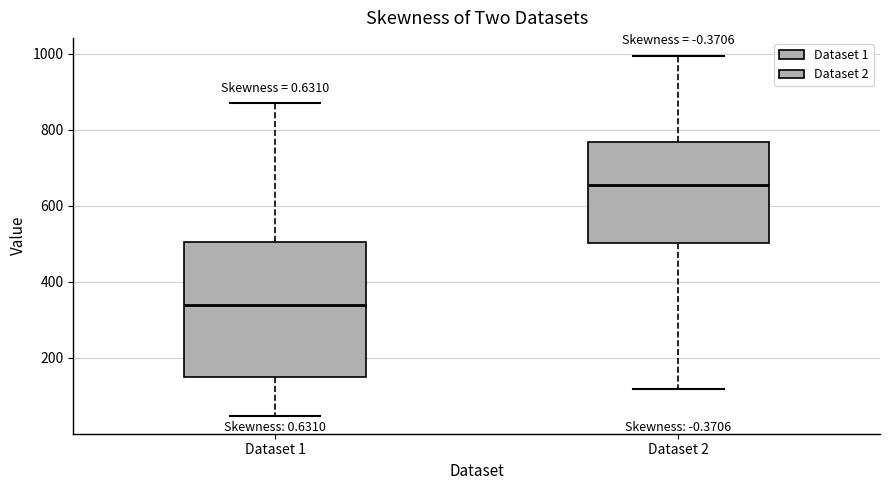

Reading left to right, read every box against the y-axis: the position of its median line, the range the box covers, and the ends of its whiskers. The values are not printed on the chart, so give them approximately, as read against the axis.

Dataset 1: median 340, box 140 to 500, whiskers 40 to 880
Dataset 2: median 660, box 500 to 760, whiskers 120 to 1000